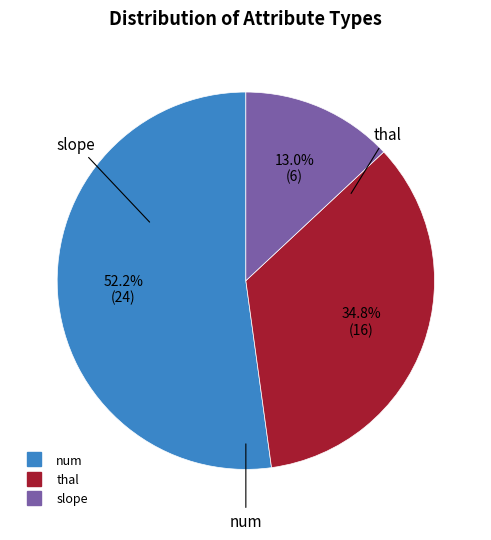

What is the largest slice in the pie chart?

num